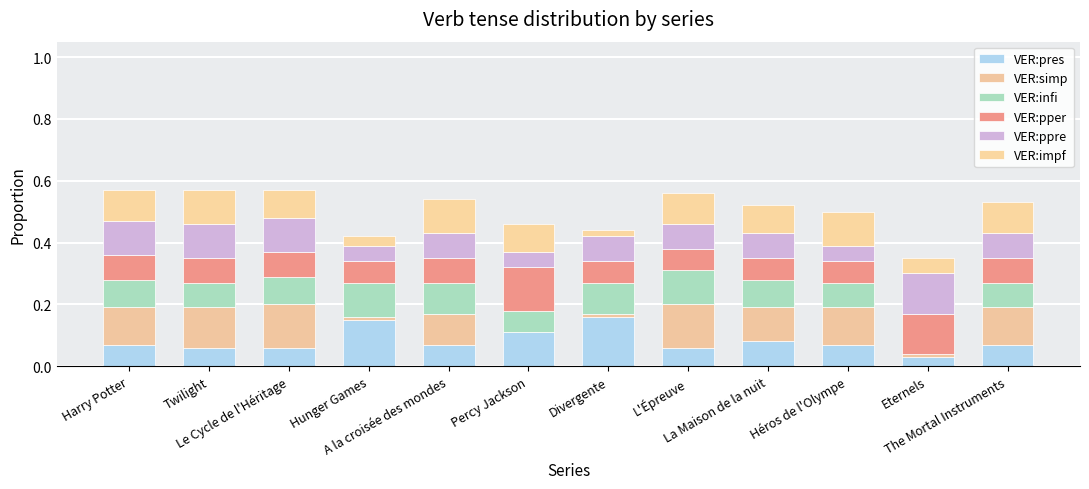

Are the bars grouped side by side (vs. stacked)?

No